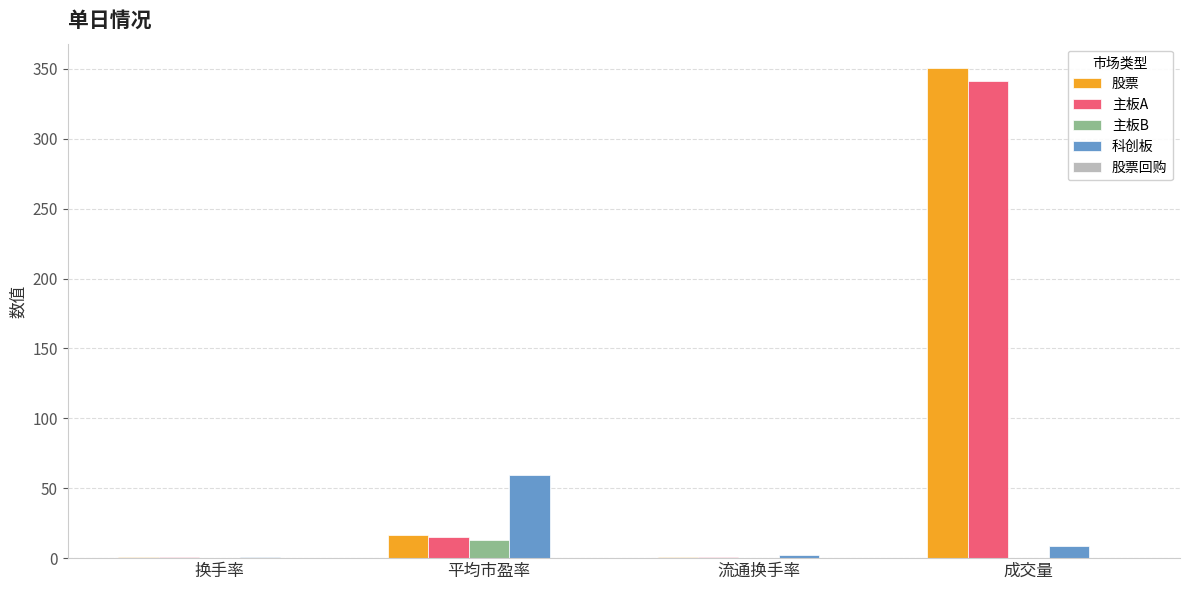

The value of 主板A at 成交量 is 546.6. True or false?

False